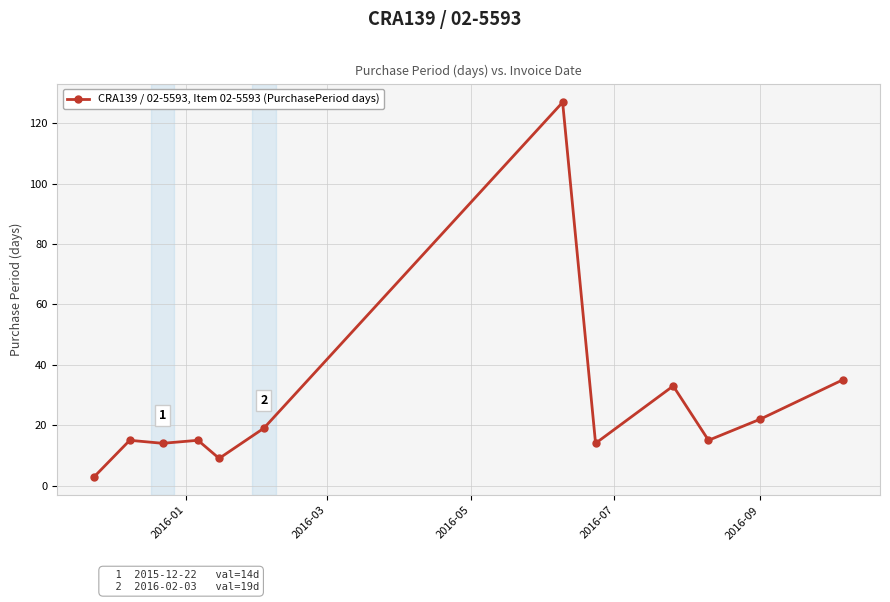

What is the value of the 6th point from the left?

19